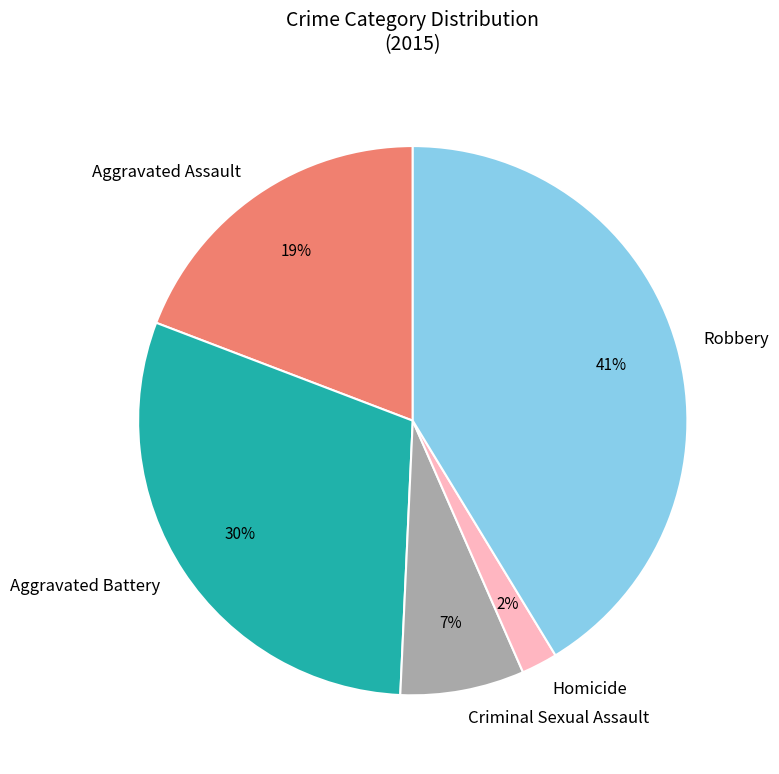

Rank the categories by value from lowest to highest.

Homicide, Criminal Sexual Assault, Aggravated Assault, Aggravated Battery, Robbery